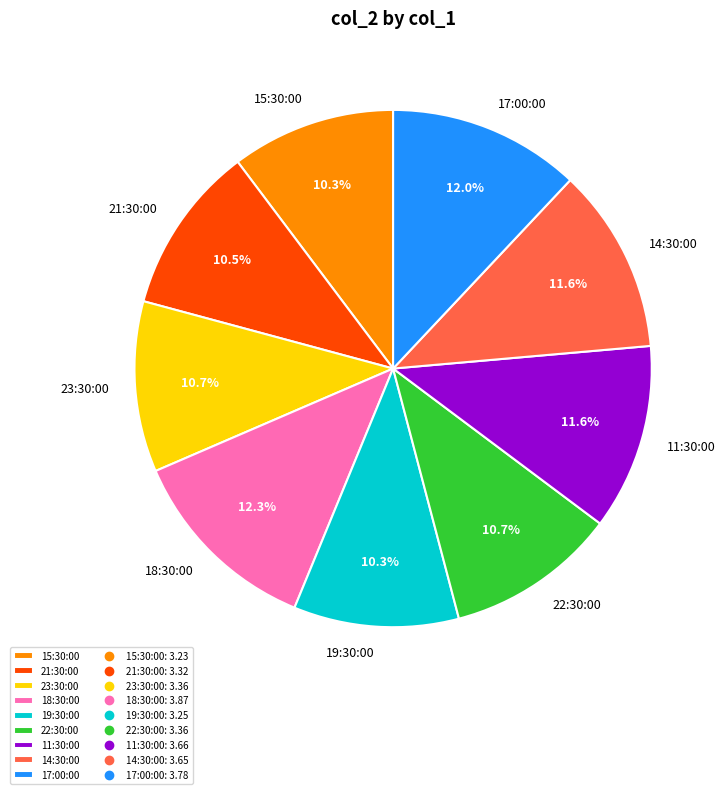

Is there a majority slice in this chart?

No